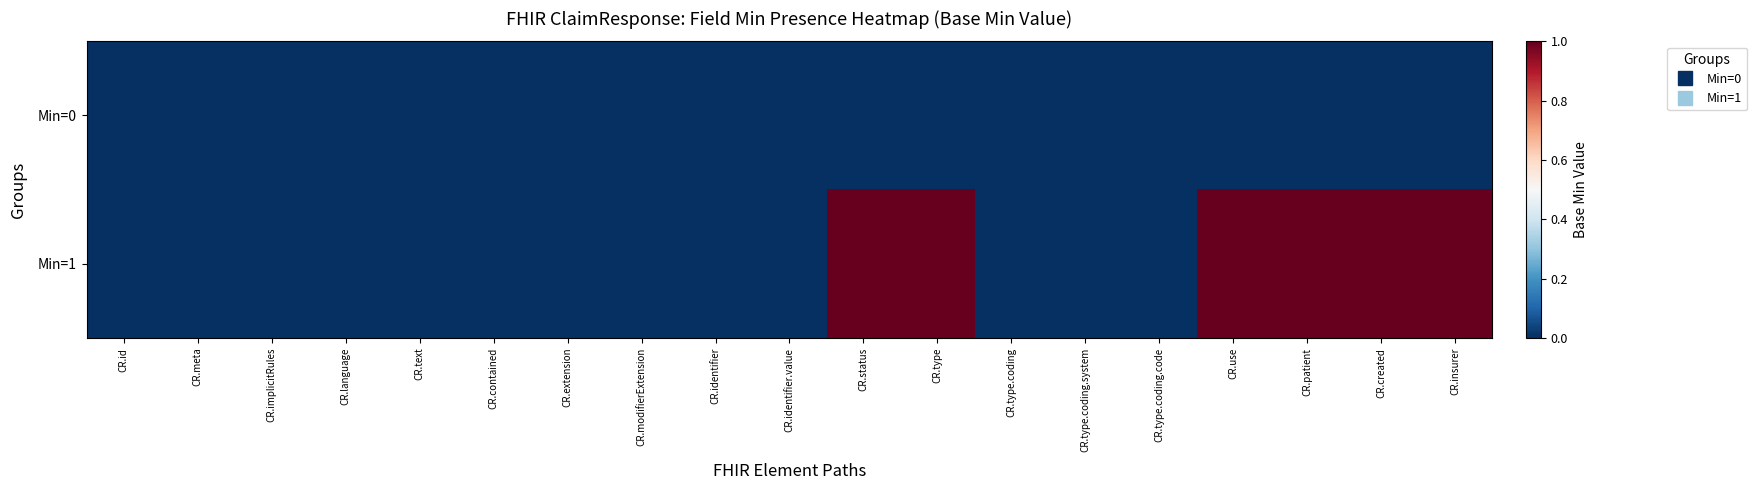

Count the number of categories in the chart.

19